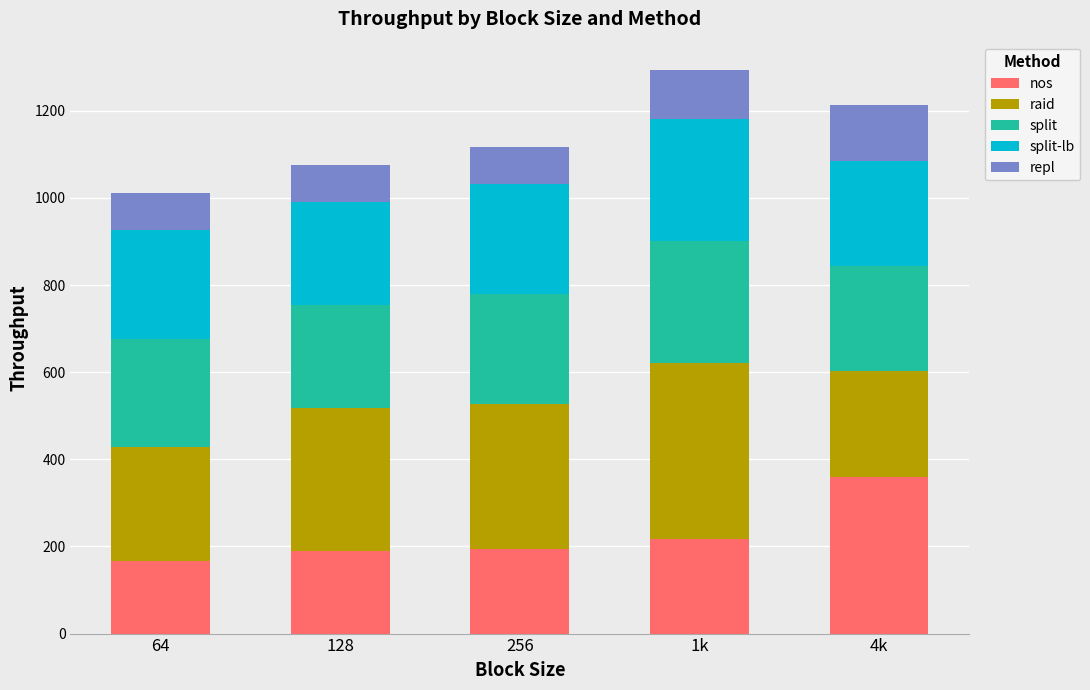

What is the maximum value for nos?

358.9